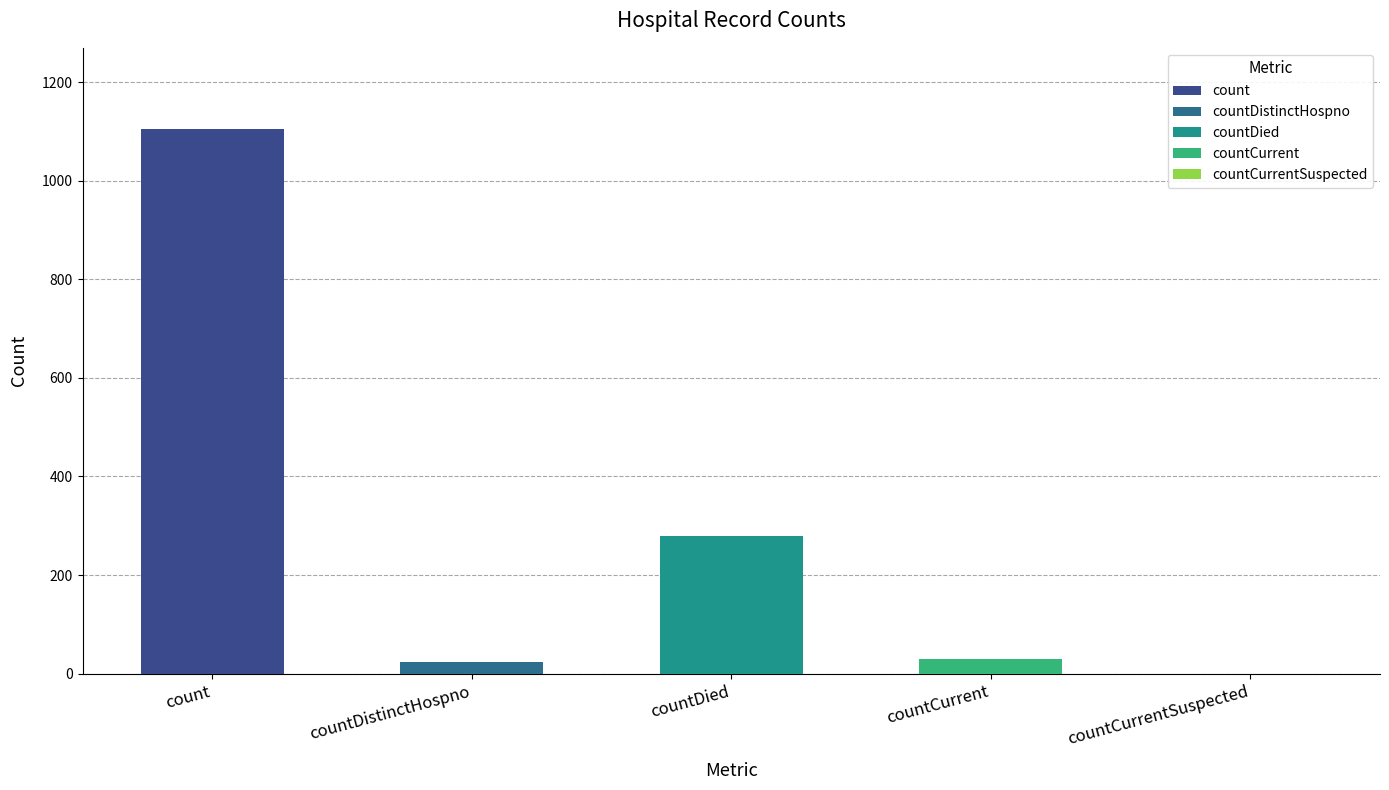

The chart shows a value of 163 at countDied. True or false?

False